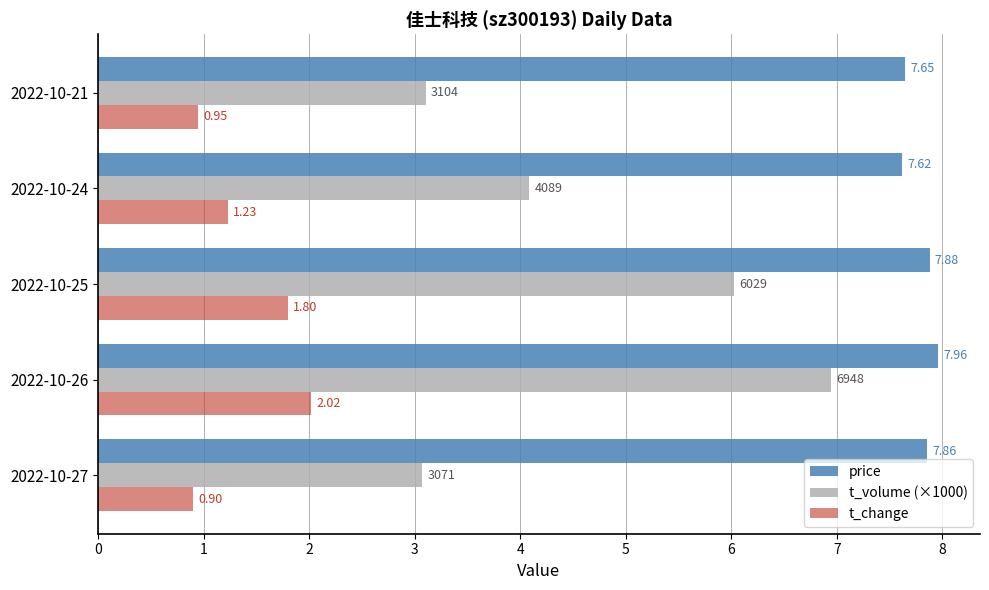

Count the number of data series in this chart.

3